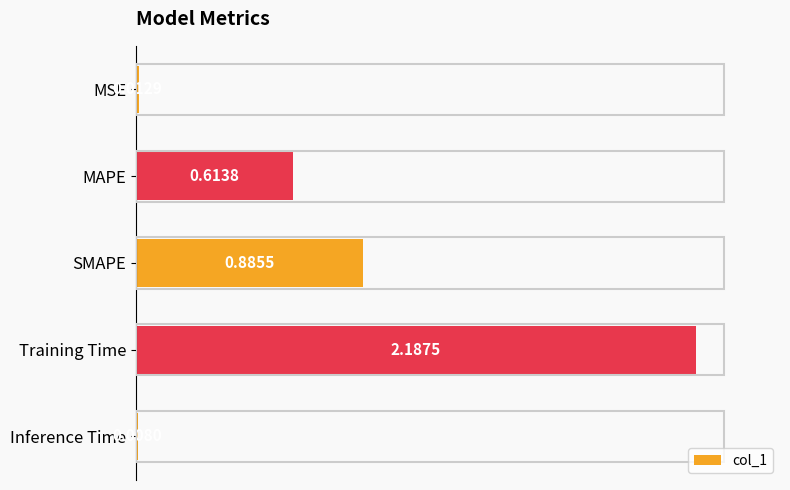

List the labels in order of value, largest first.

Training Time, SMAPE, MAPE, MSE, Inference Time